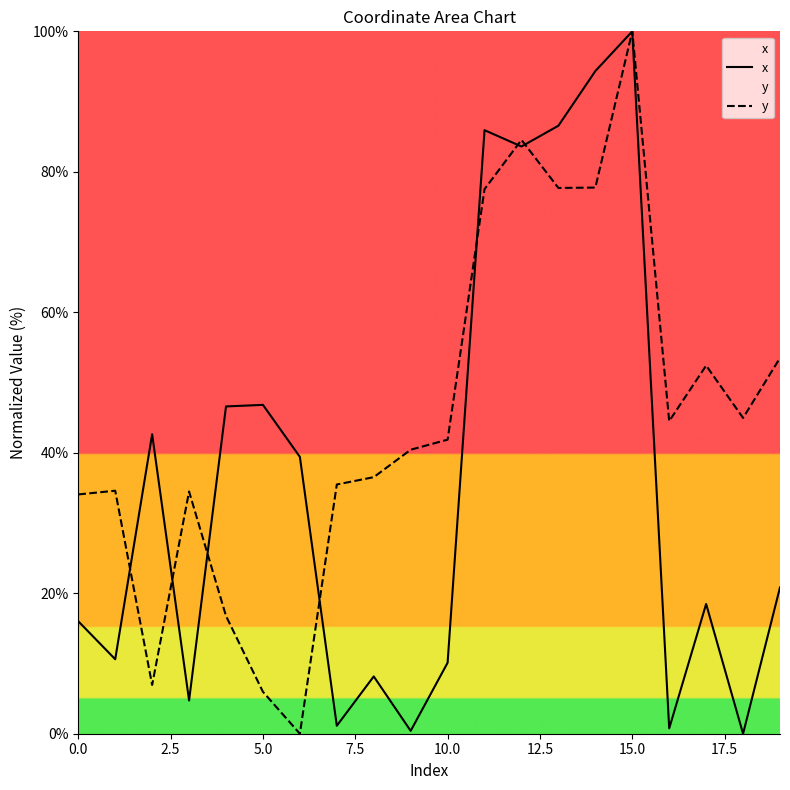

Is this an area chart (filled region under the line)?

No